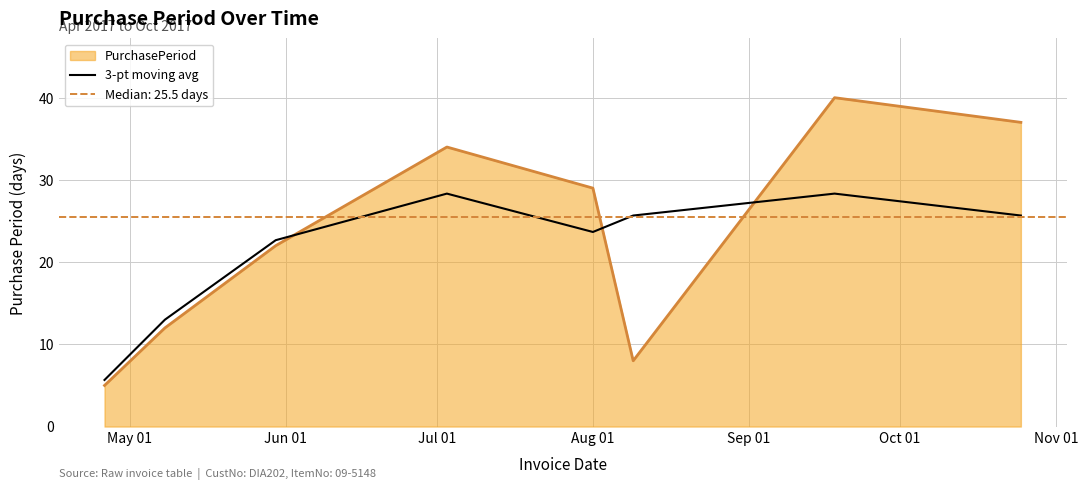

True or false: PurchasePeriod and 3-pt moving avg intersect in this chart.

True